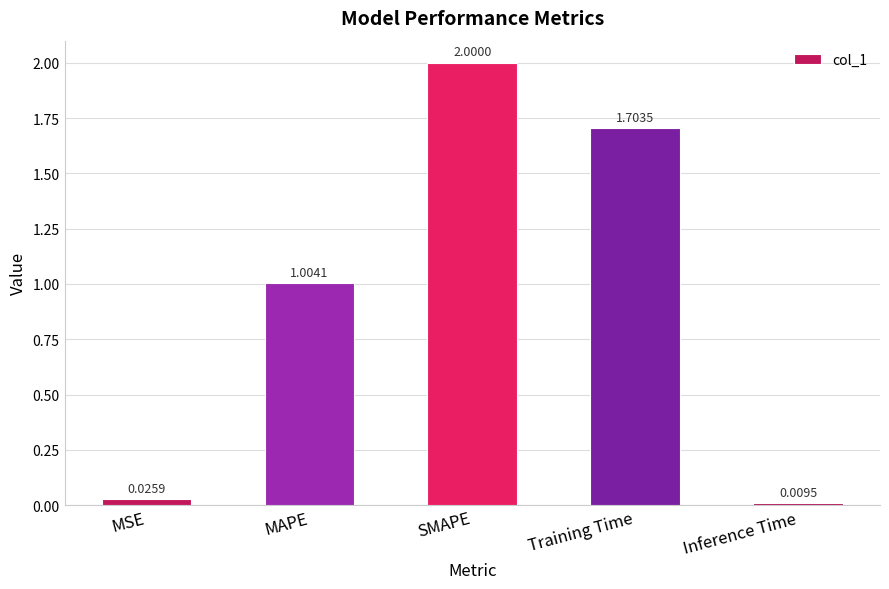

How many data points are above 1?

3